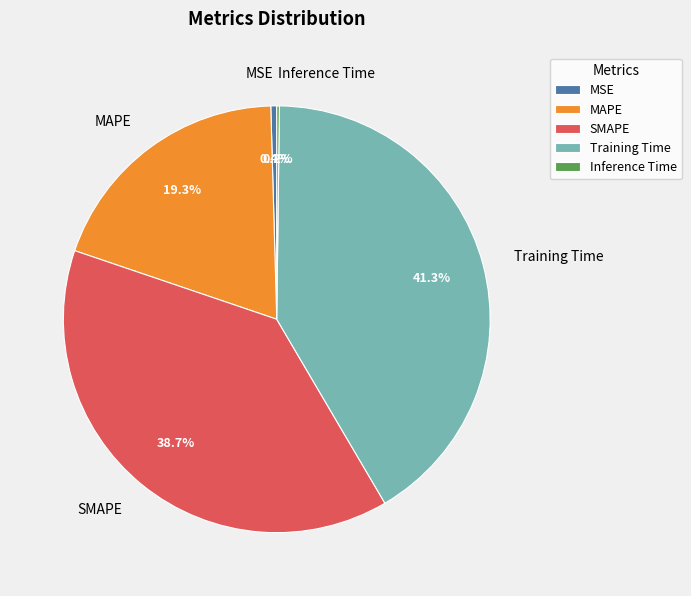

Which has a higher value, Training Time or MSE?

Training Time